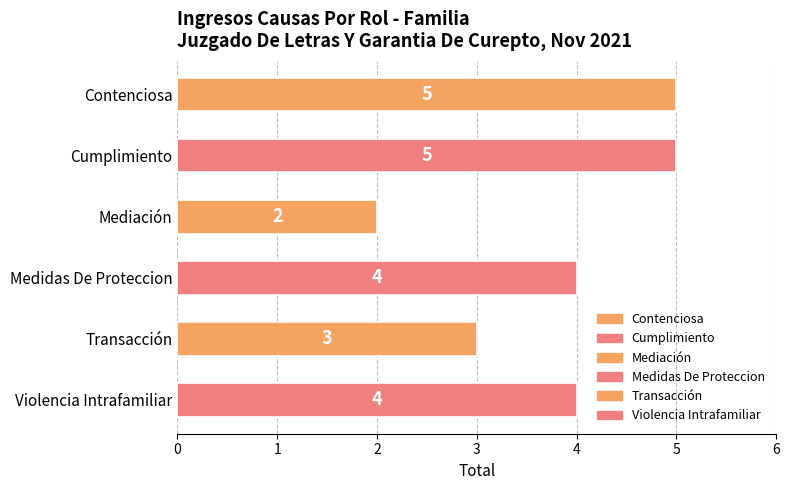

What is the average value?

4